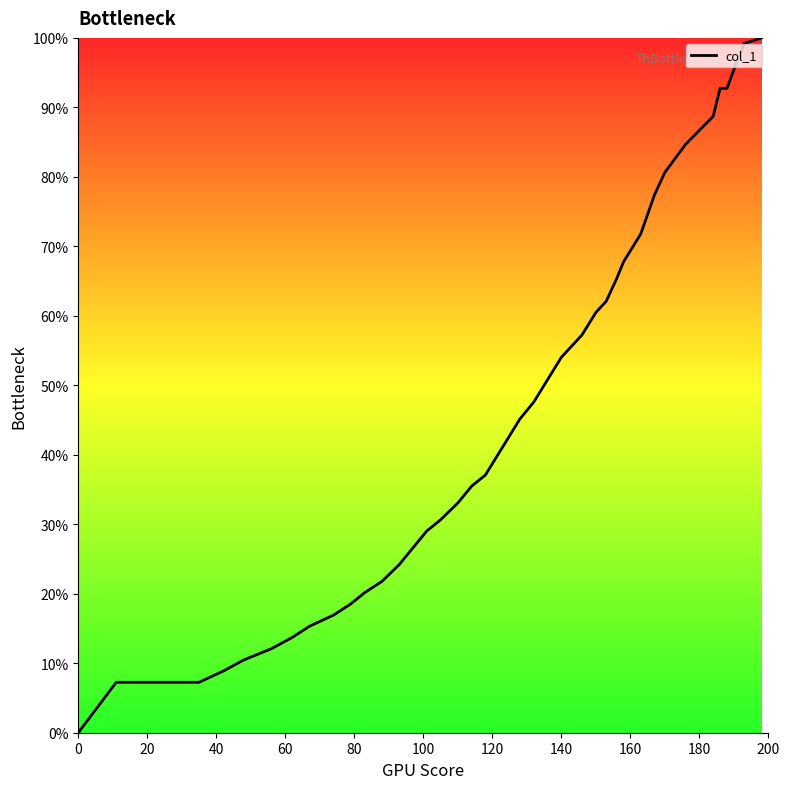

What is the greatest value displayed?

100.0